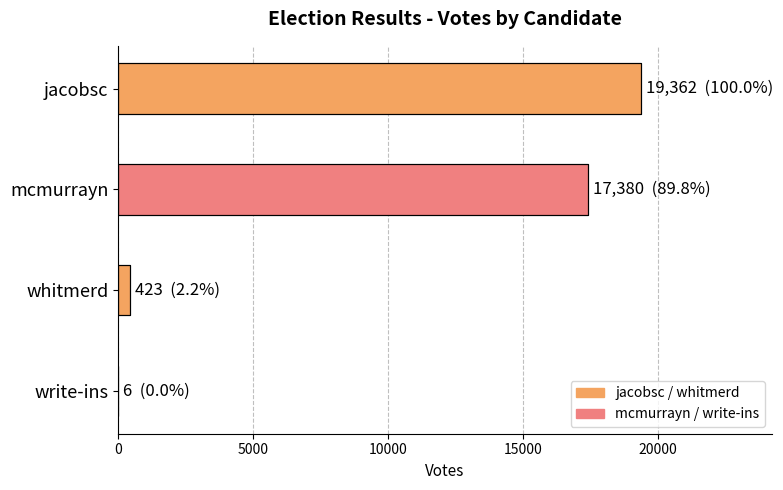

What is the sum of all values?

37171